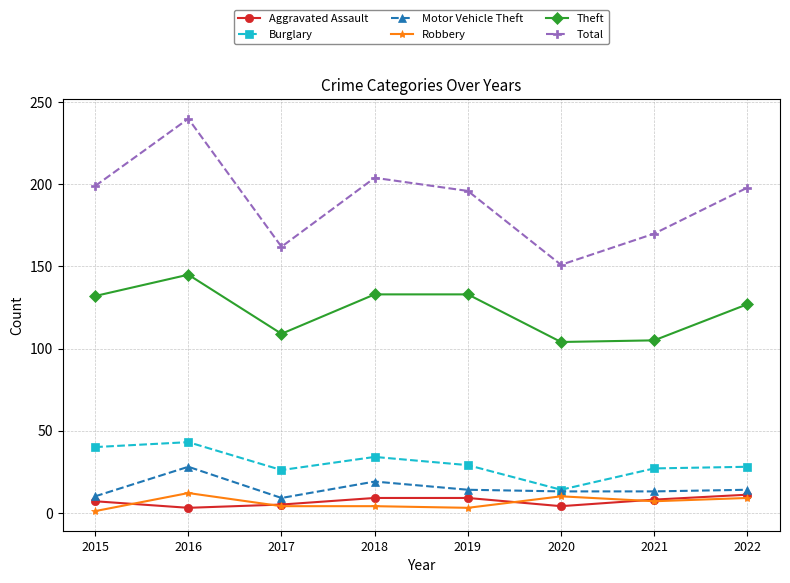

What is the value of the Motor Vehicle Theft point at the 7th from the left?

13